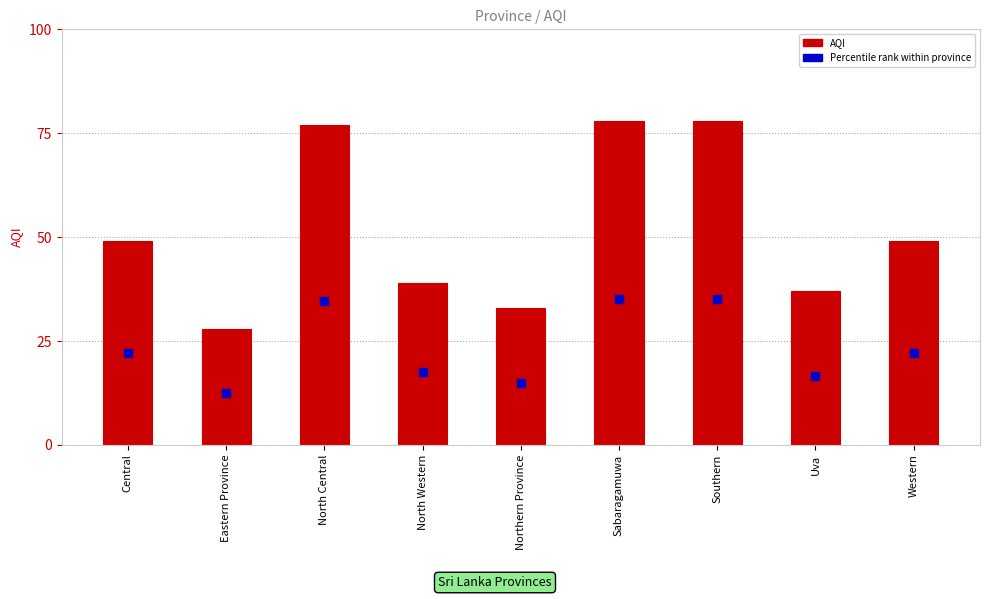

At how many categories does at least one series exceed 28?

8